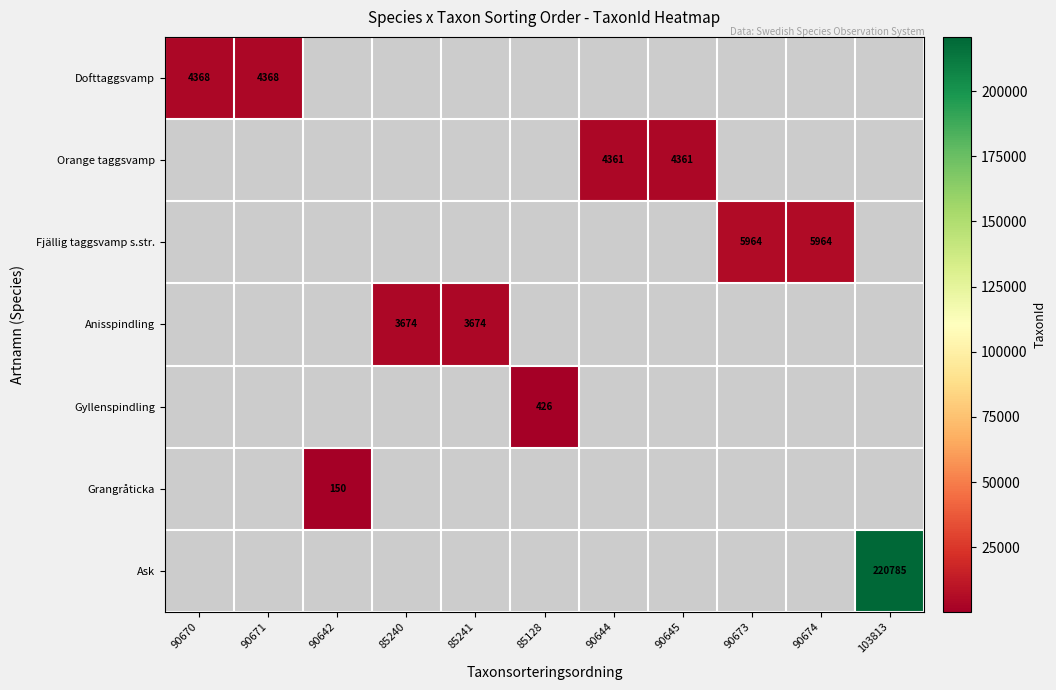

The Fjällig taggsvamp s.str. series shows 5964.0 at 90673. True or false?

True